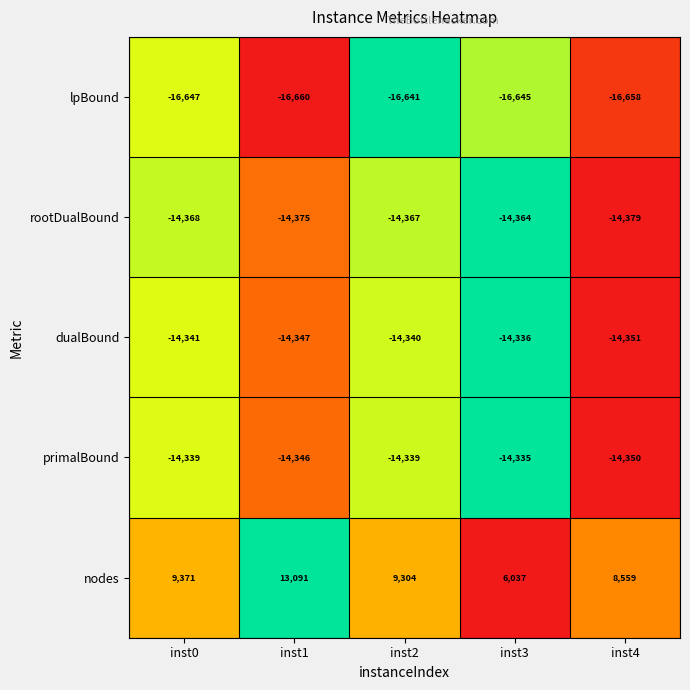

The value of primalBound at inst0 is -20212. True or false?

False